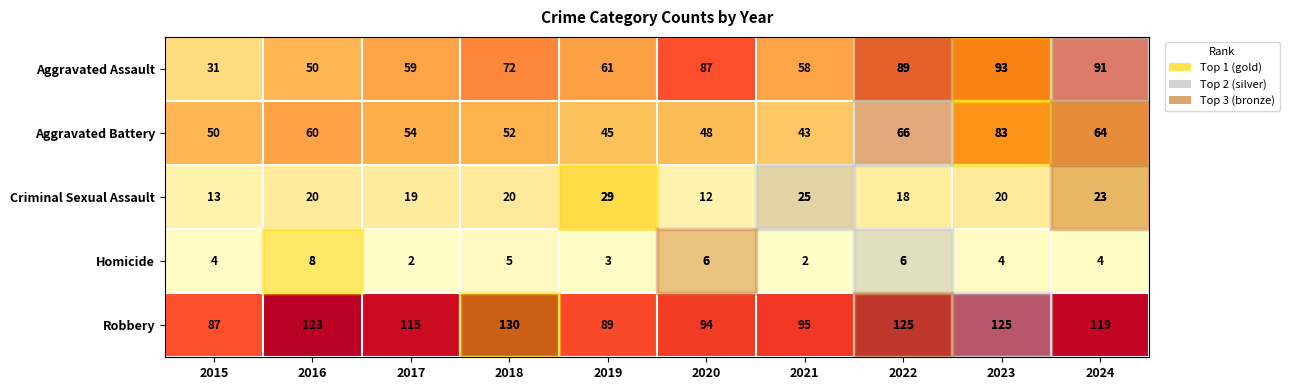

Where is Robbery nearest to the value 108?

2017